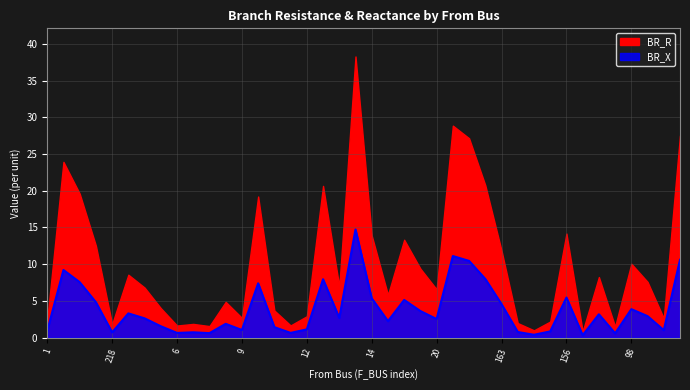

What is the minimum value shown in the chart?

0.3